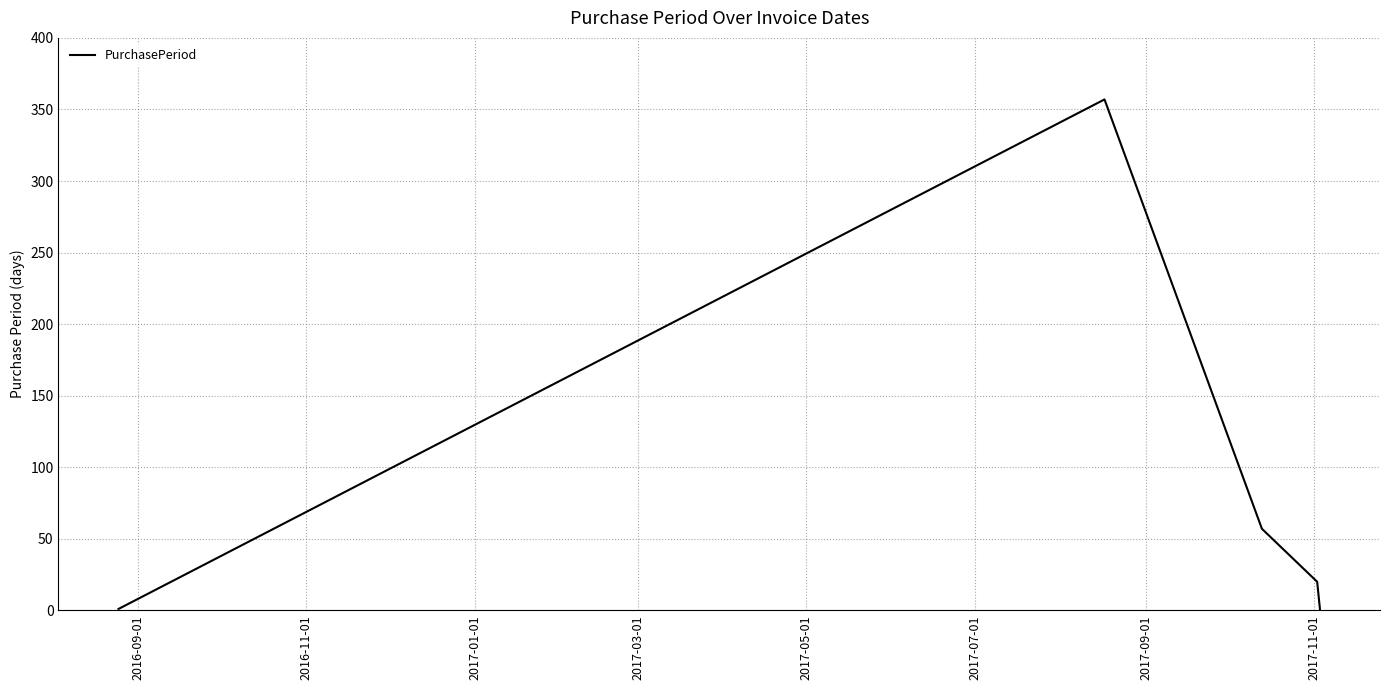

What is the greatest value displayed?

357